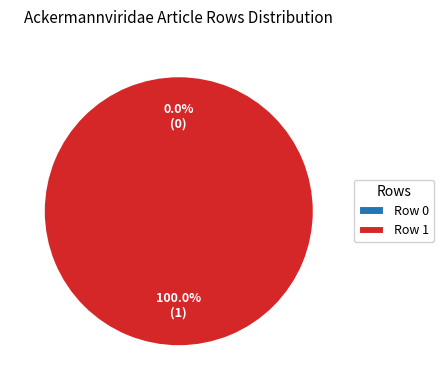

Which slice is the largest?

Row 1